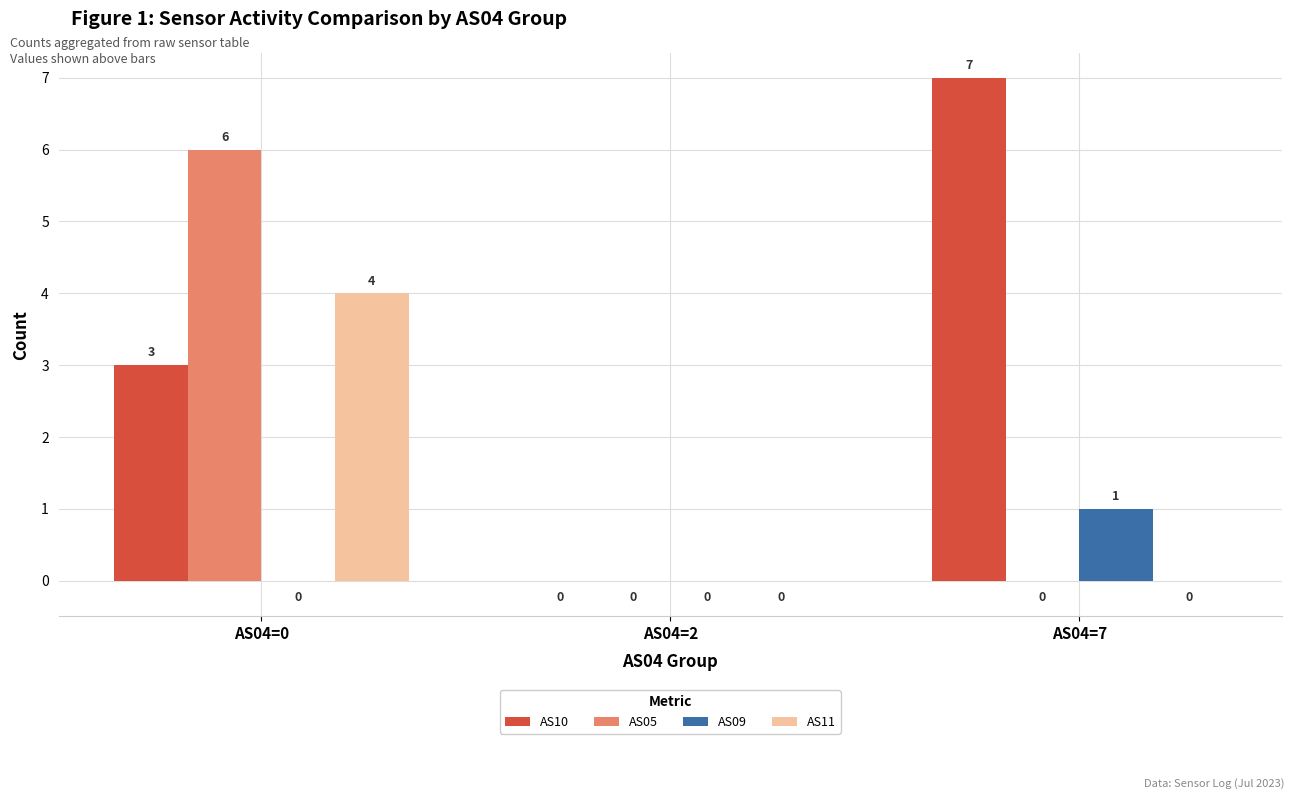

How many AS11 values are between 0 and 4?

3